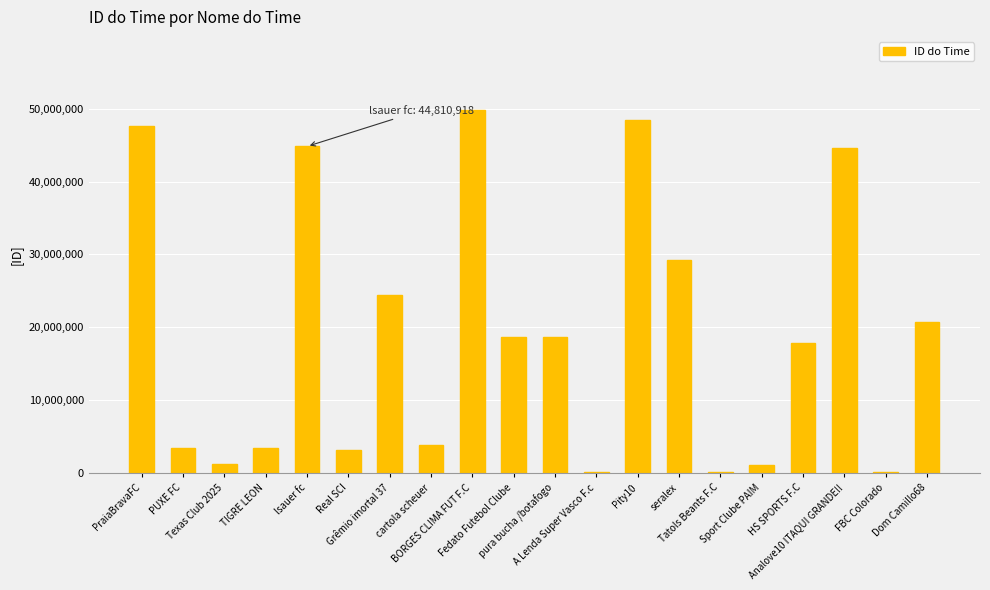

Is it true that the value at PraiaBravaFC is 47546604?

True